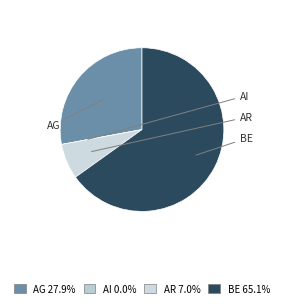

How many slices are in this pie chart?

4